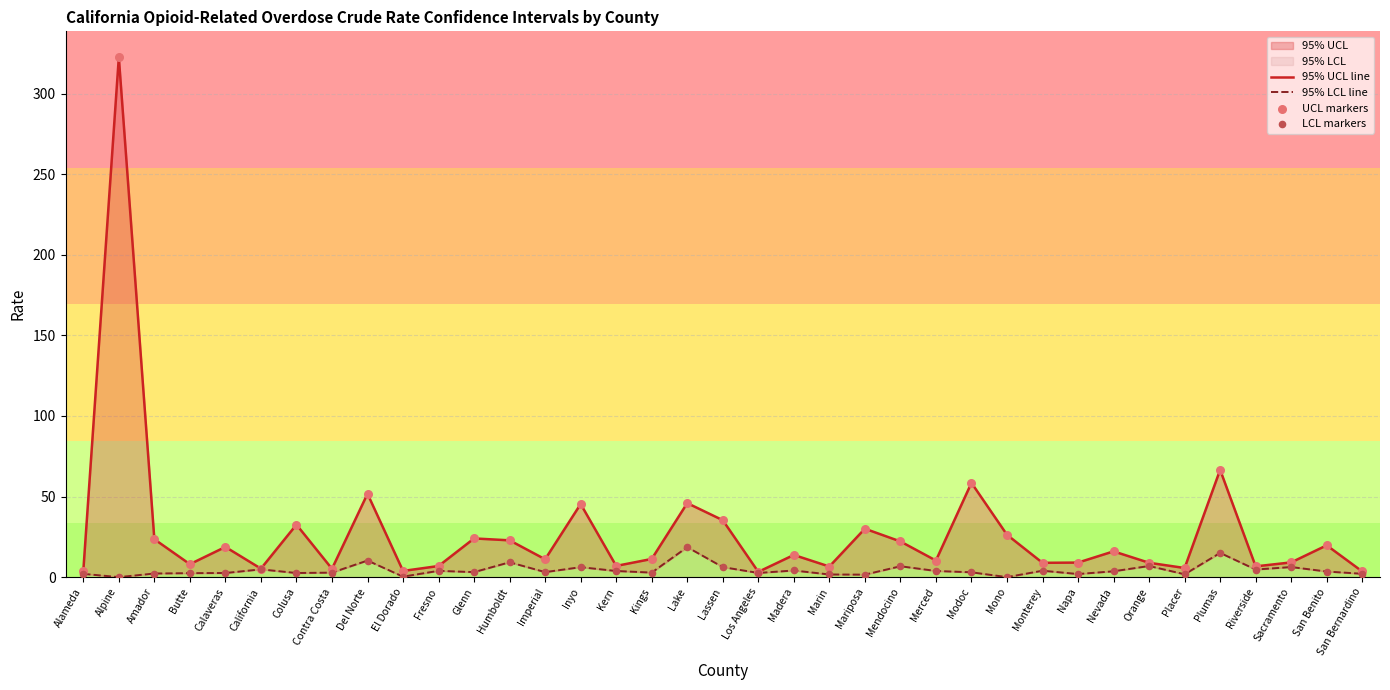

At how many categories does at least one series exceed 114?

1